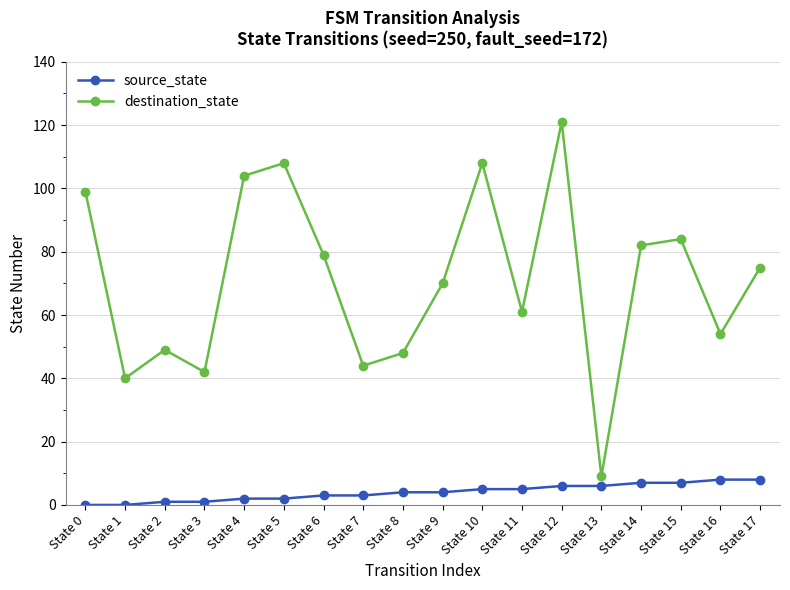

True or false: source_state and destination_state cross at least once.

False